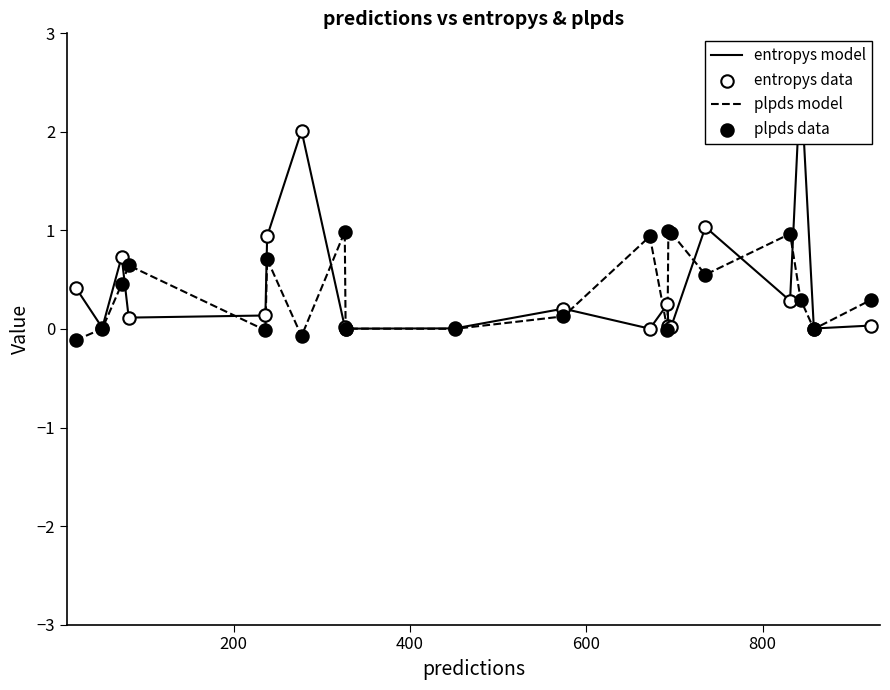

Is the value of entropys data at 1000 greater than the value of plpds data at 9?

Yes